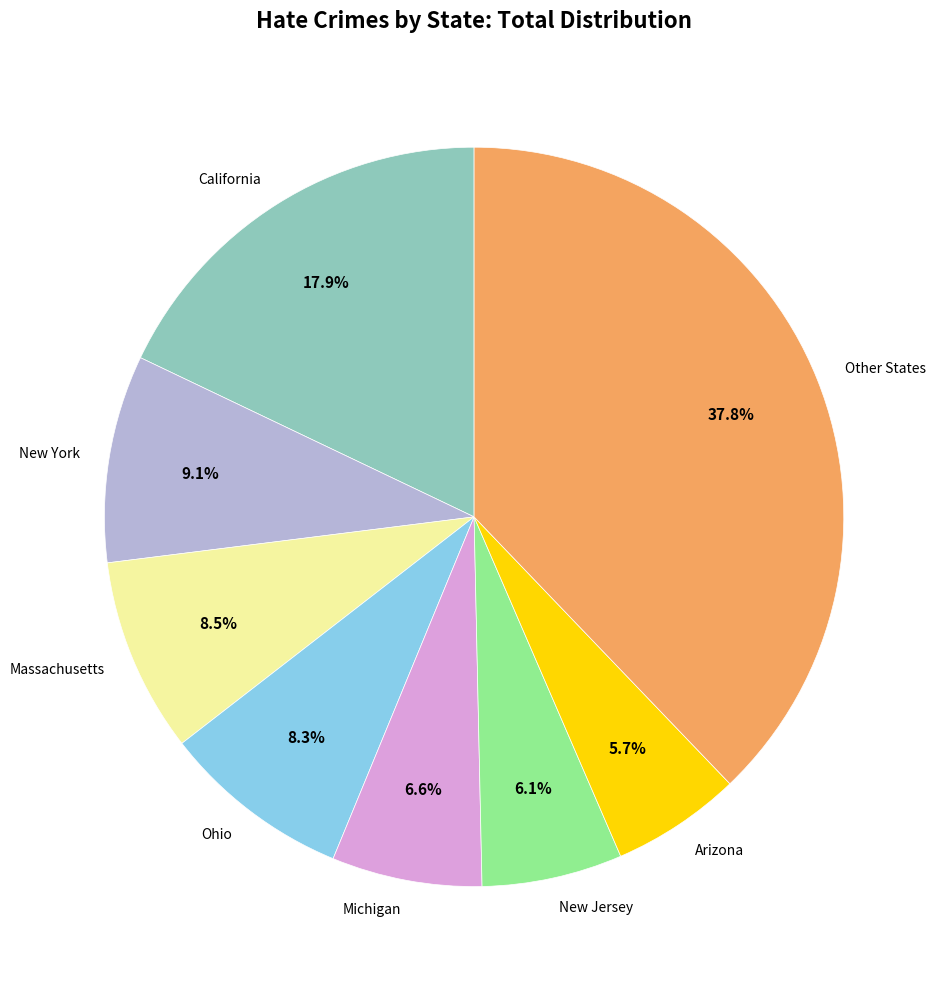

How much of the chart is everything except Michigan?

93.4%